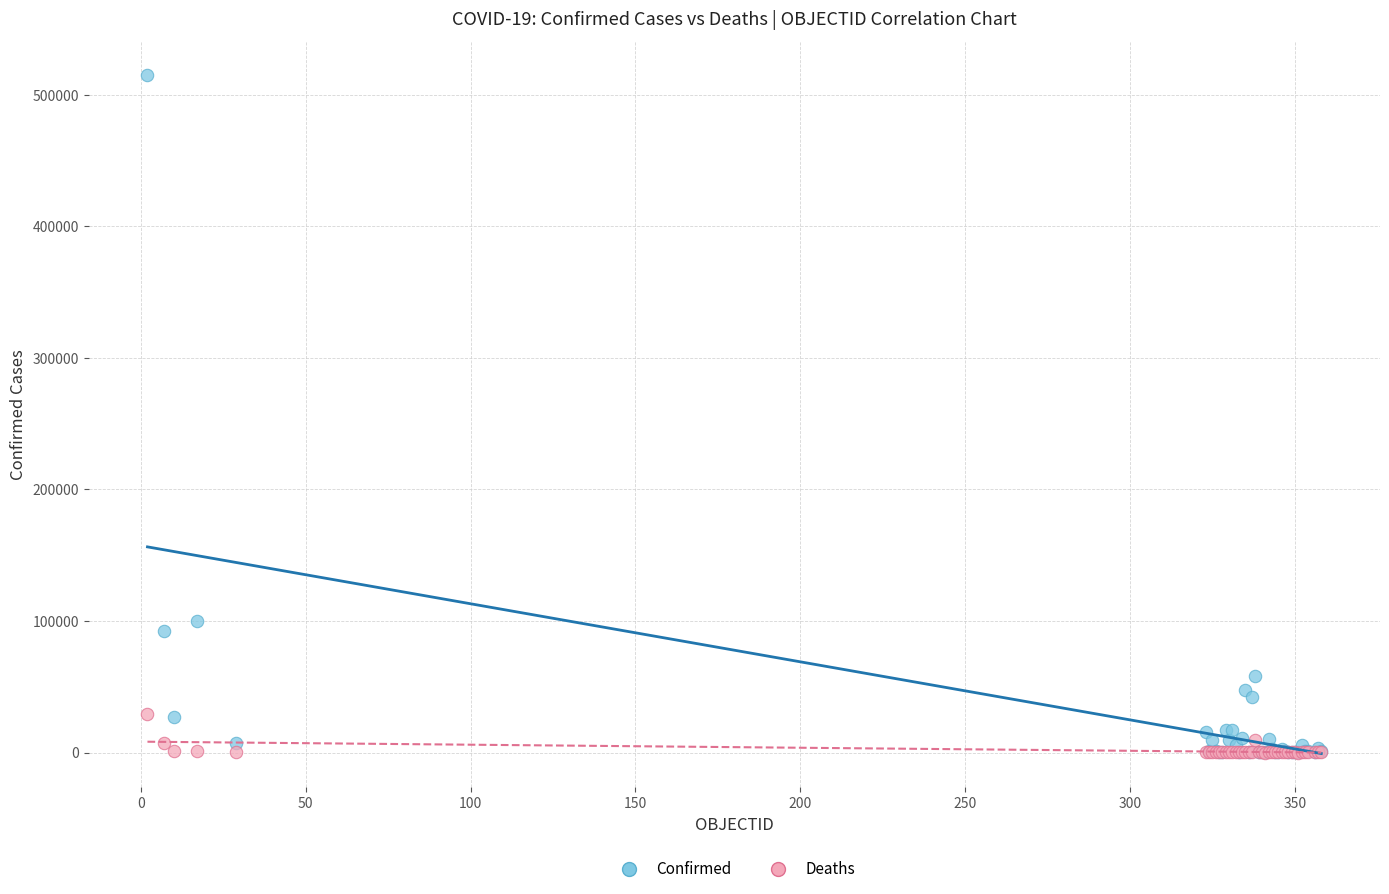

What are all the series names shown in the legend?

Confirmed, Deaths